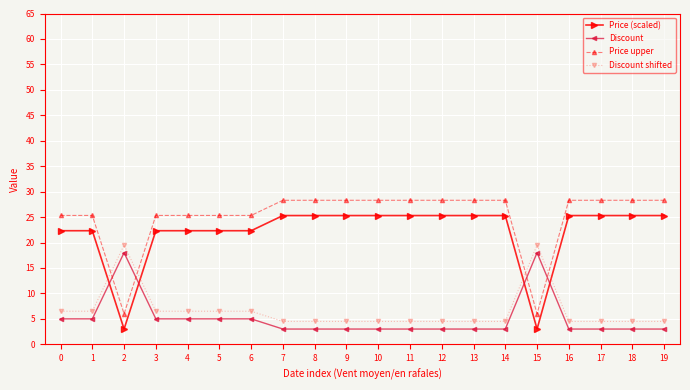

True or false: Price upper and Discount shifted cross at least once.

True